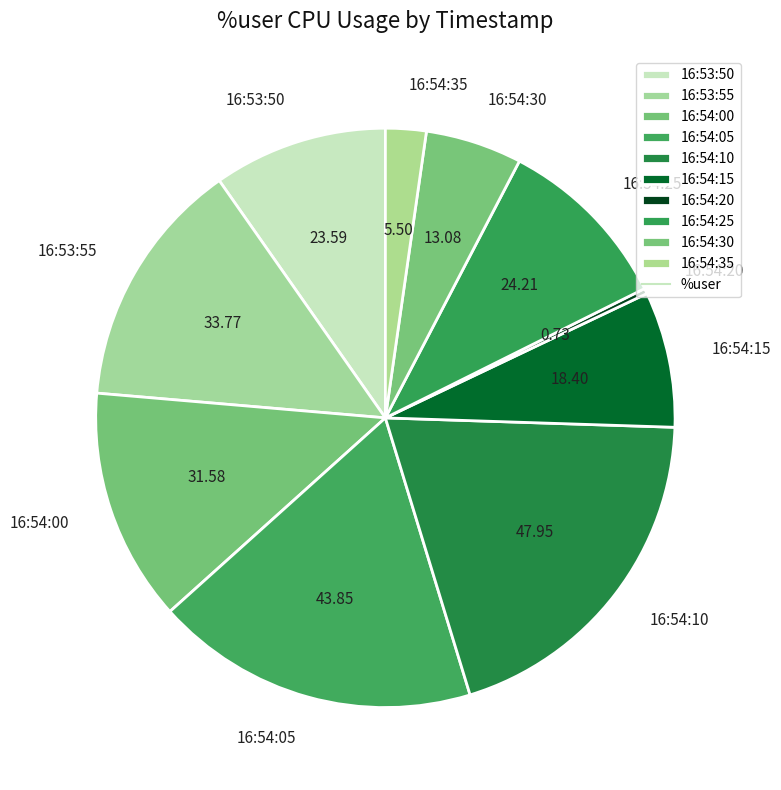

Which has a higher value, 16:54:05 or 16:54:25?

16:54:05